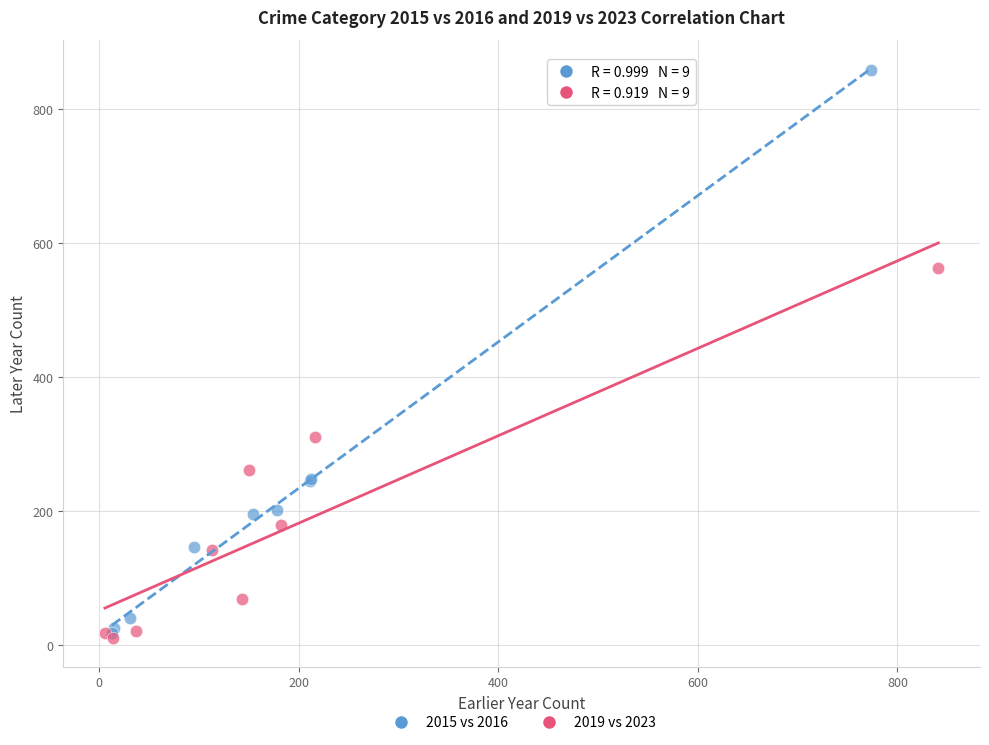

Which series has the widest spread of Y values?

2015 vs 2016